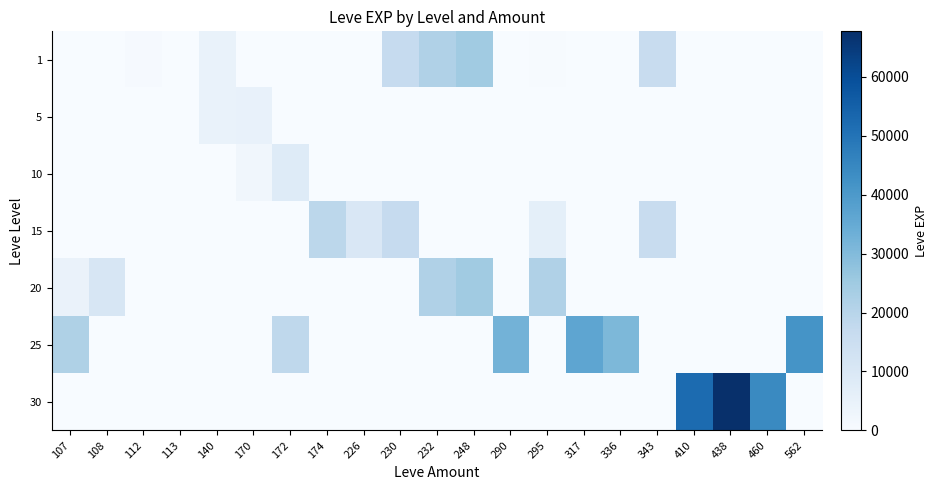

Reading right to left, list all the values displayed in this chart.

1: 562=0	460=0	438=0	410=0	343=15980	336=0	317=0	295=370	290=0	248=24710	232=21600	230=16920	226=0	174=0	172=1	170=220	140=4660	113=1	112=630	108=0	107=160
5: 562=0	460=0	438=0	410=0	343=0	336=0	317=0	295=0	290=0	248=0	232=0	230=0	226=0	174=0	172=0	170=5220	140=4660	113=0	112=0	108=0	107=0
10: 562=0	460=0	438=0	410=0	343=0	336=0	317=0	295=0	290=0	248=0	232=0	230=0	226=0	174=0	172=8430	170=2230	140=0	113=0	112=0	108=0	107=0
15: 562=0	460=0	438=0	410=0	343=15980	336=0	317=0	295=6110	290=0	248=0	232=0	230=16920	226=10100	174=18910	172=0	170=0	140=0	113=0	112=0	108=0	107=0
20: 562=0	460=0	438=0	410=0	343=0	336=0	317=0	295=21600	290=0	248=24710	232=21600	230=0	226=0	174=0	172=0	170=0	140=0	113=0	112=0	108=10970	107=4440
25: 562=41630	460=0	438=0	410=0	343=0	336=30820	317=36390	295=0	290=32460	248=0	232=0	230=0	226=0	174=0	172=18490	170=0	140=0	113=0	112=0	108=0	107=21830
30: 562=0	460=44230	438=67730	410=52220	343=0	336=0	317=0	295=0	290=0	248=0	232=0	230=0	226=0	174=0	172=0	170=0	140=0	113=0	112=0	108=0	107=0